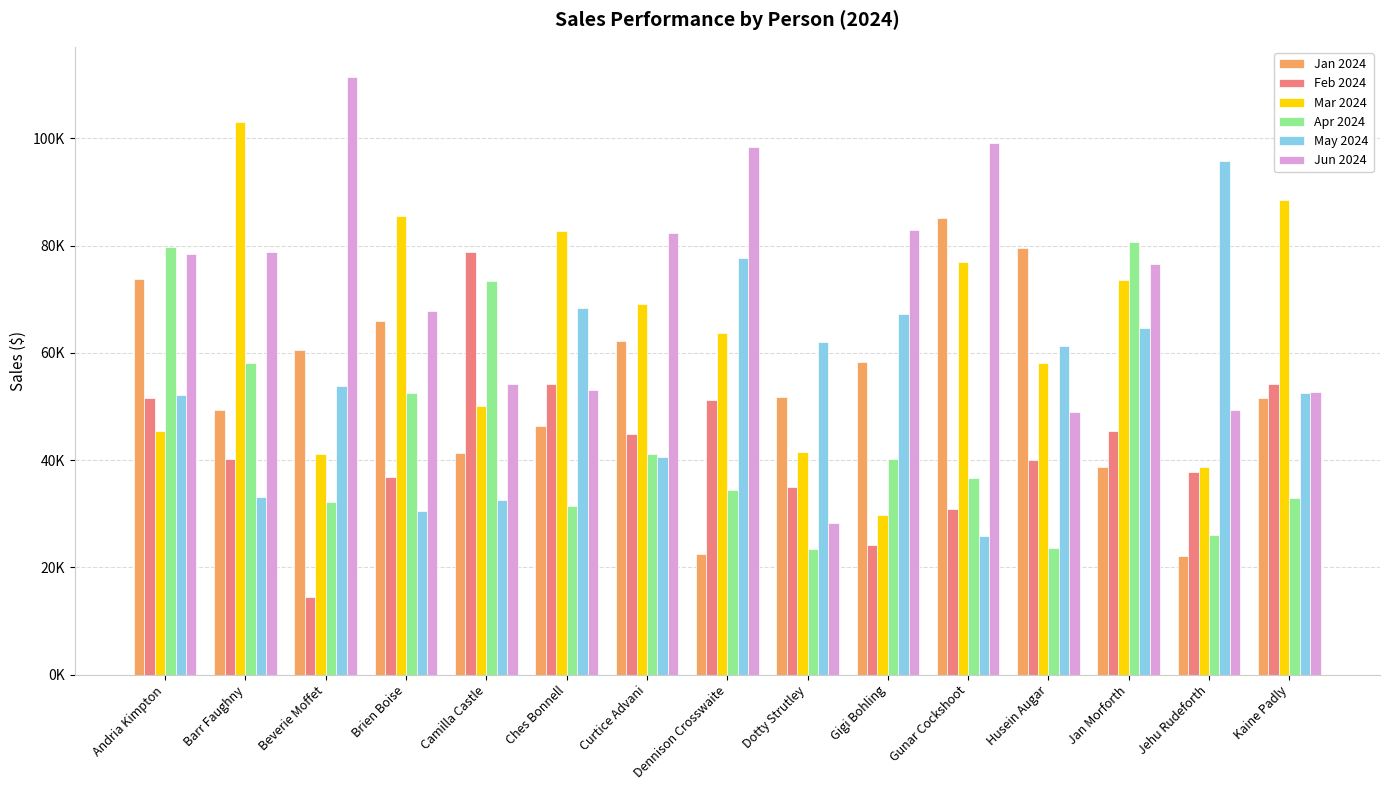

Rank the series by their maximum value, from lowest to highest.

Feb 2024, Apr 2024, Jan 2024, May 2024, Mar 2024, Jun 2024